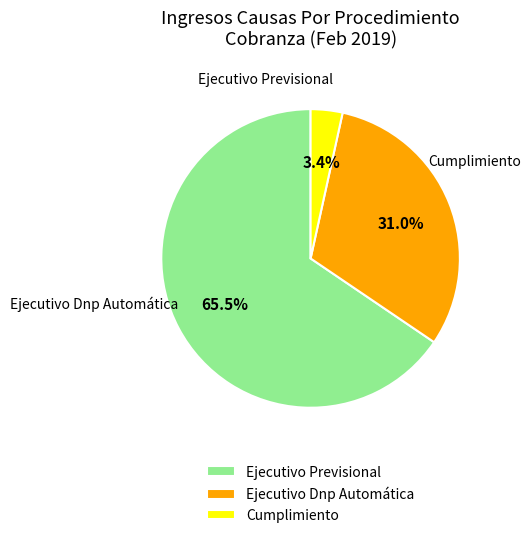

Between Ejecutivo Previsional and Cumplimiento, which is larger?

Ejecutivo Previsional